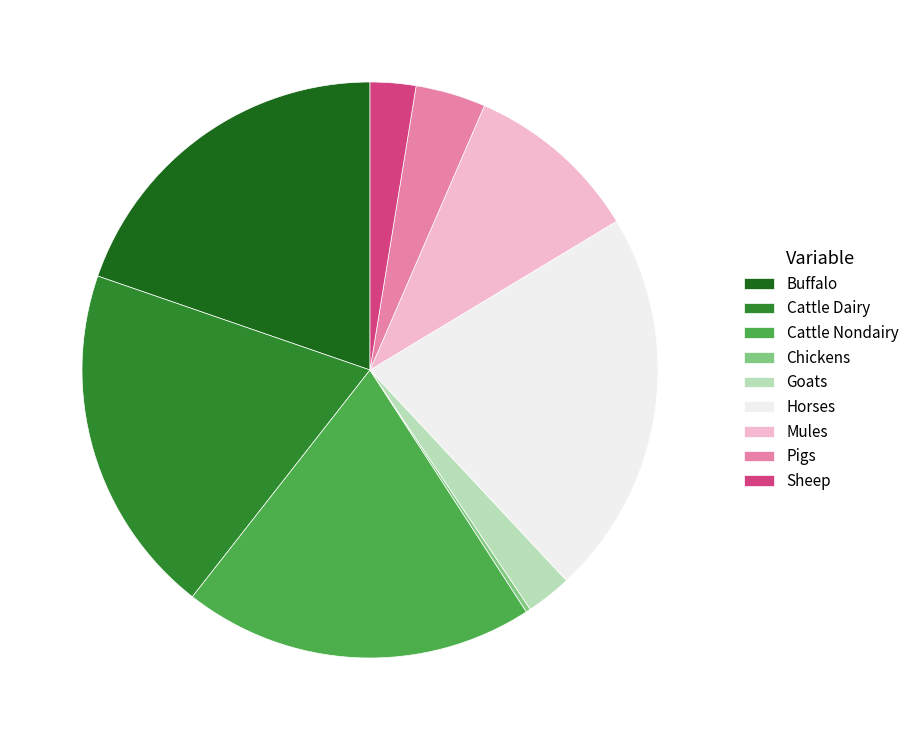

Combined, do Buffalo and Horses account for over 50%?

No